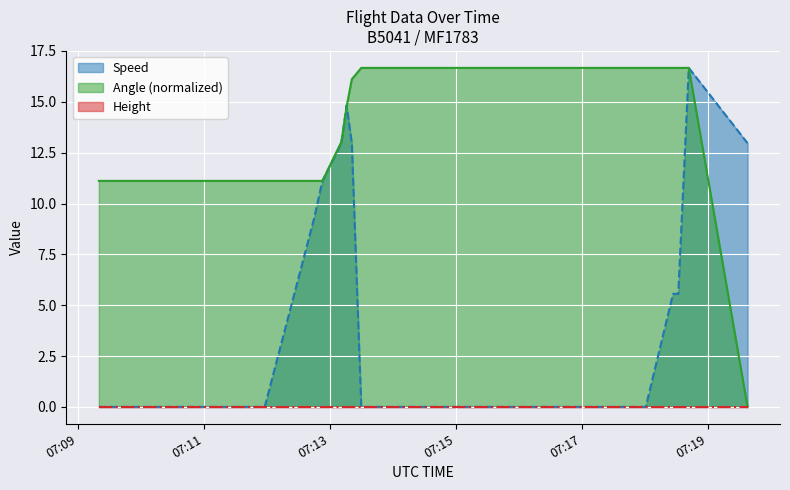

In Speed, how many points are higher than both neighbors (excluding endpoints)?

2